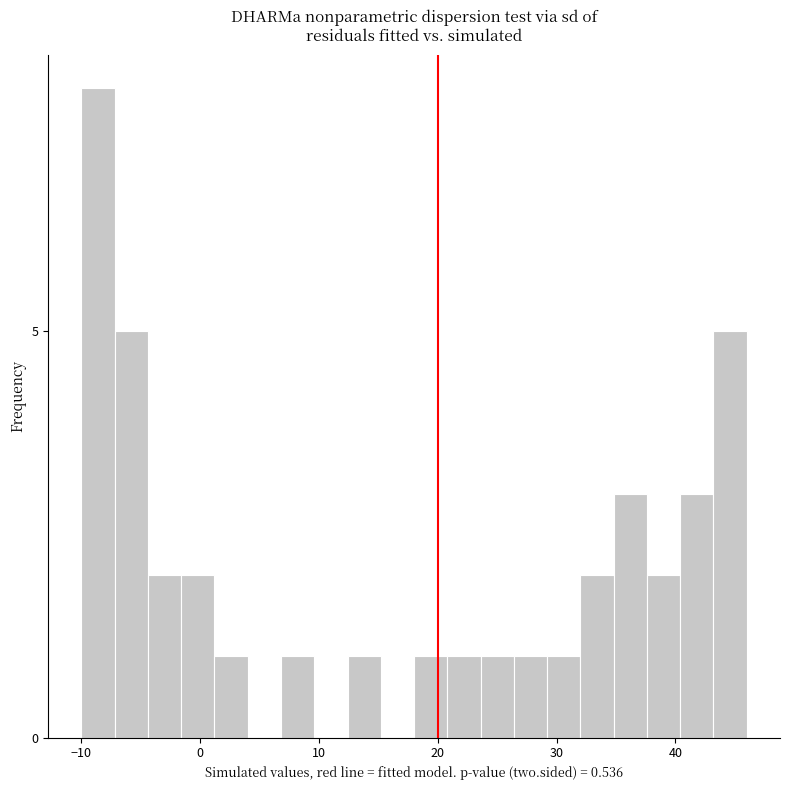

Read against the x-axis, roughly where is the centre of the tallest bar?

-9